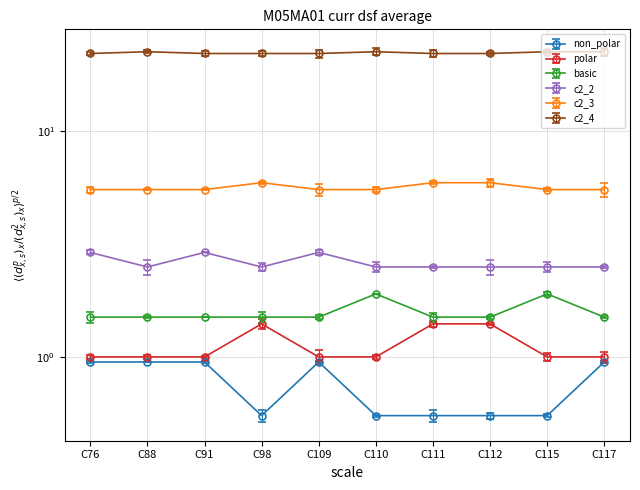

Where is the first local maximum for c2_4?

C88